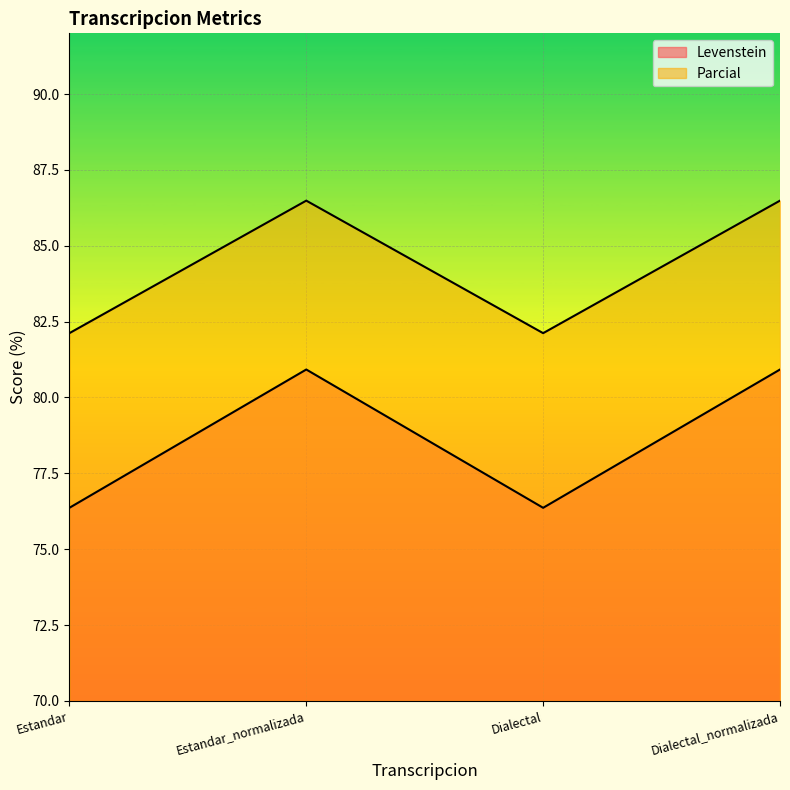

What is the difference between the maximum and minimum values in the Levenstein series?

4.6